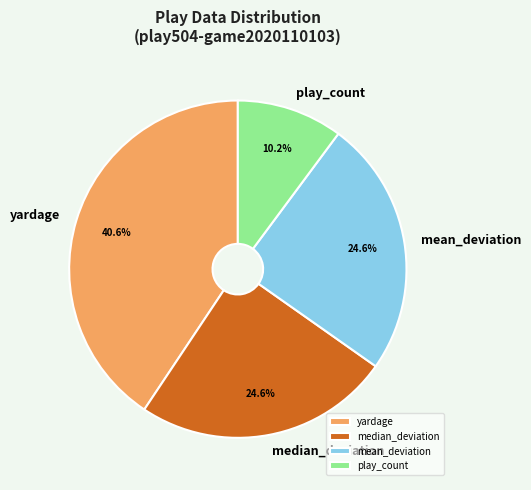

Approximately how many times larger is the value at median_deviation compared to yardage?

0.6